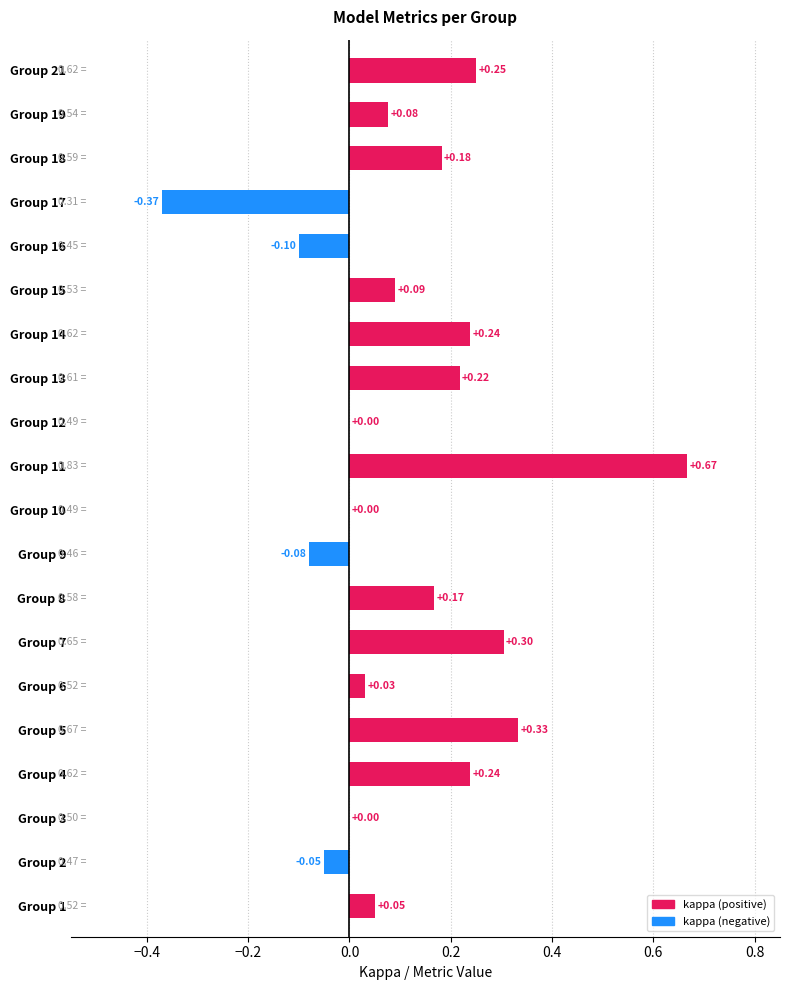

What is the sum of all values?

2.2